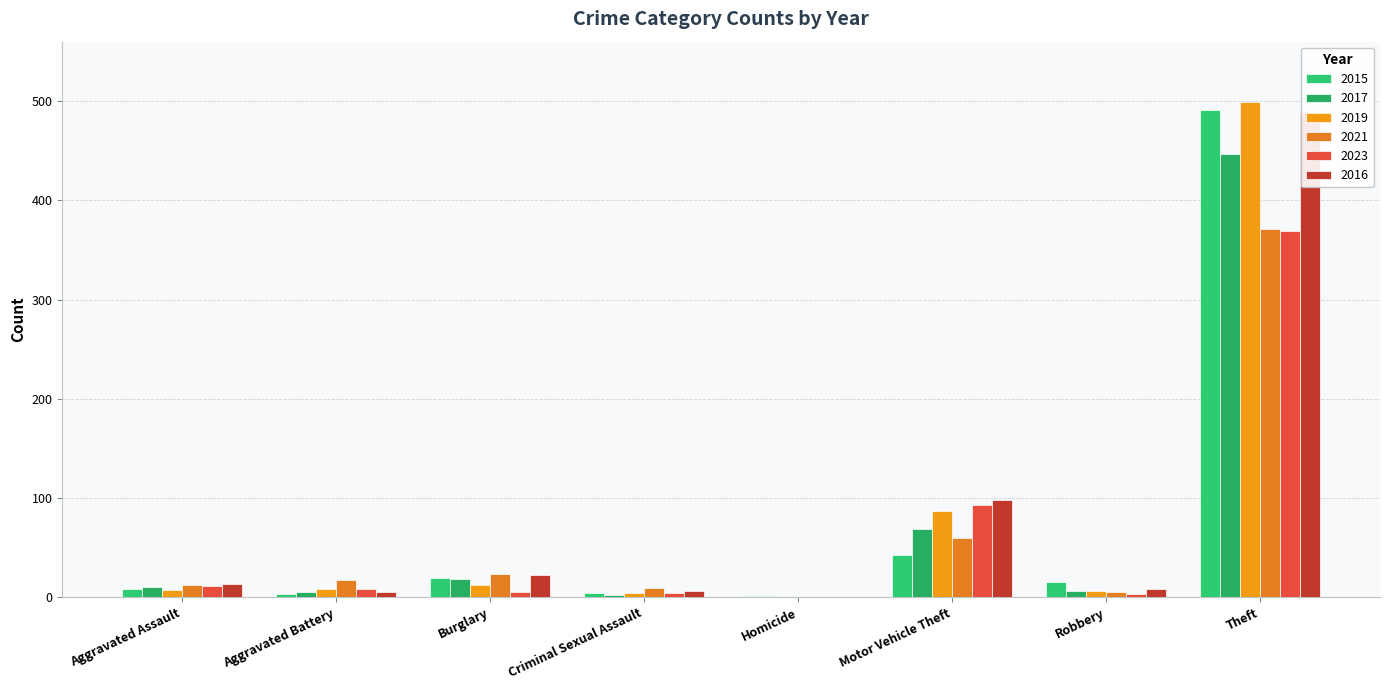

Rank the series by their maximum value, from highest to lowest.

2019, 2015, 2016, 2017, 2021, 2023